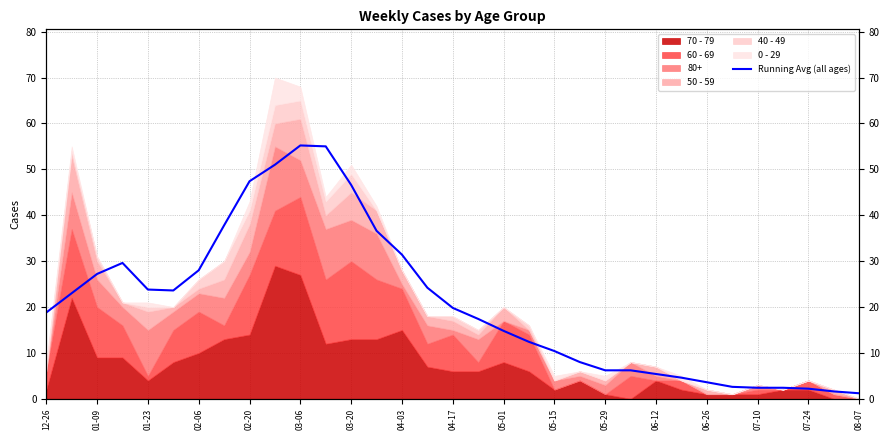

Count the number of values greater than 18.

17